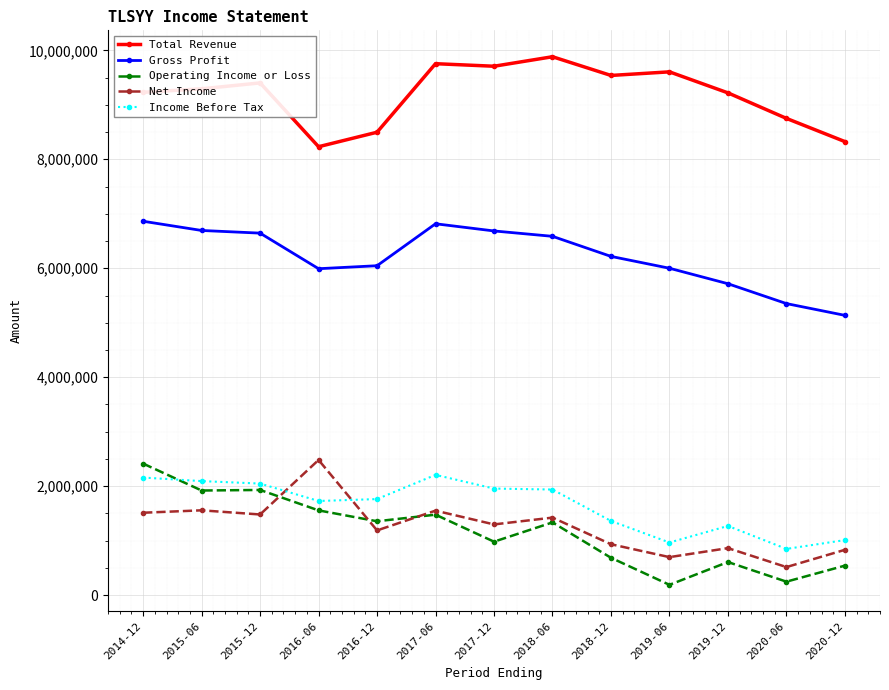

Is the value of Total Revenue at 2018-06 greater than the value of Income Before Tax at 2015-06?

Yes